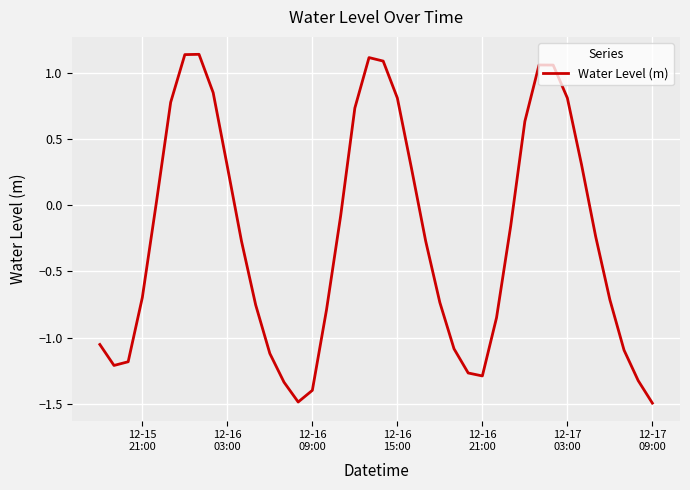

How many lines are shown in the chart?

1